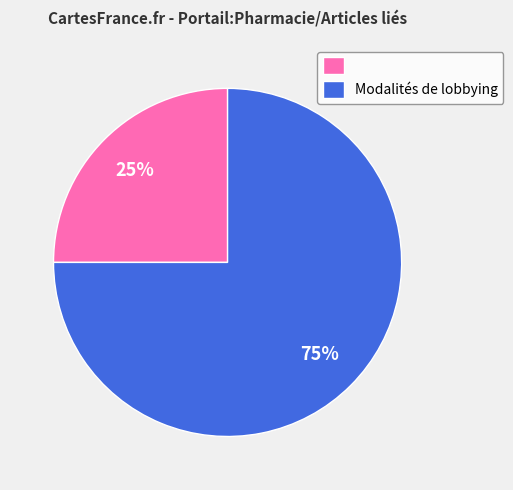

To the nearest percent, what is the average slice percentage?

50%